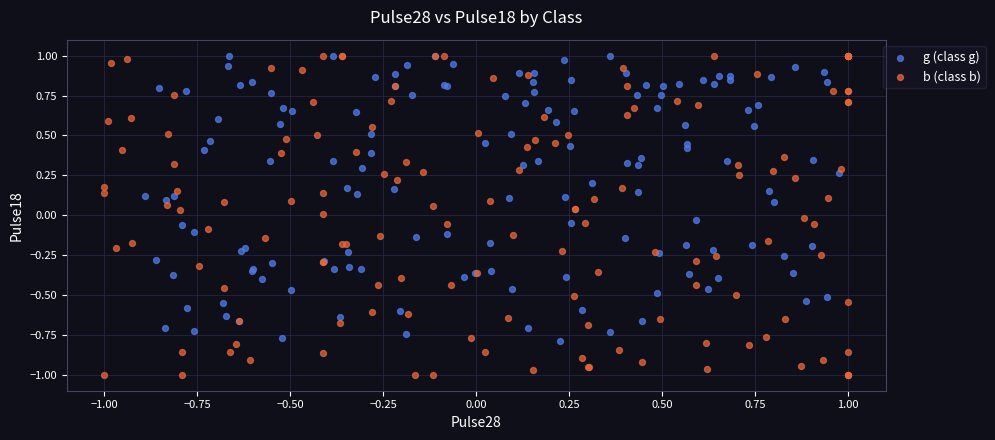

Which series has the widest spread of Y values?

b (class b)